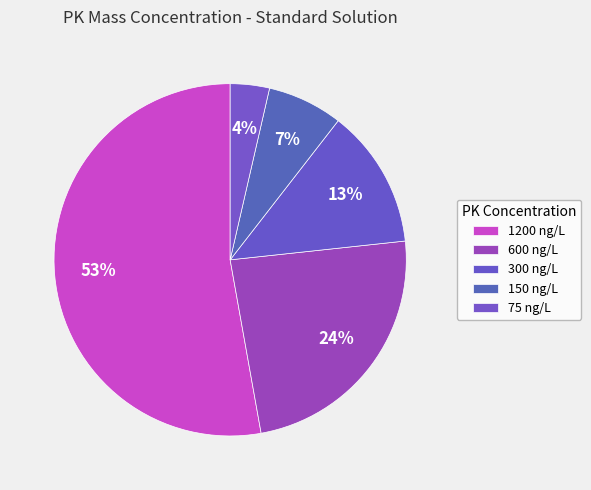

What is the largest slice in the pie chart?

1200